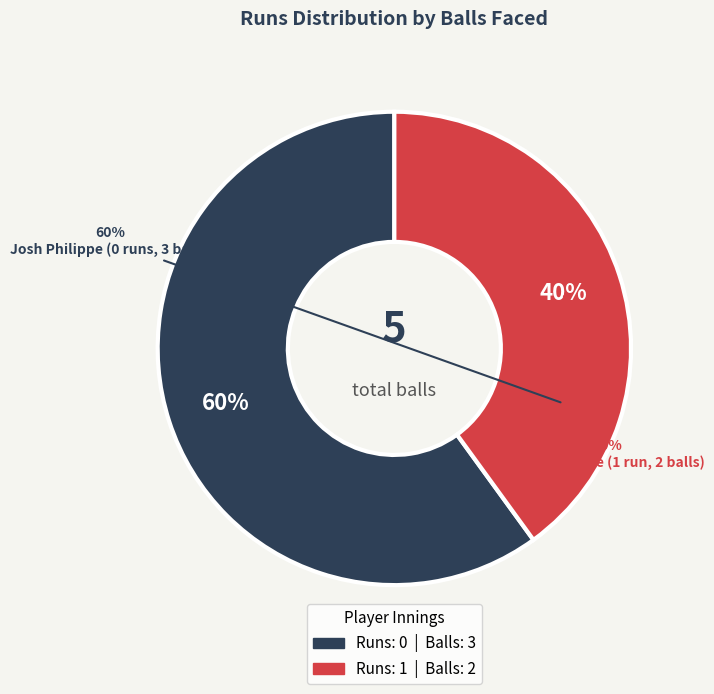

The 1 slice represents 40% of the pie. True or false?

True